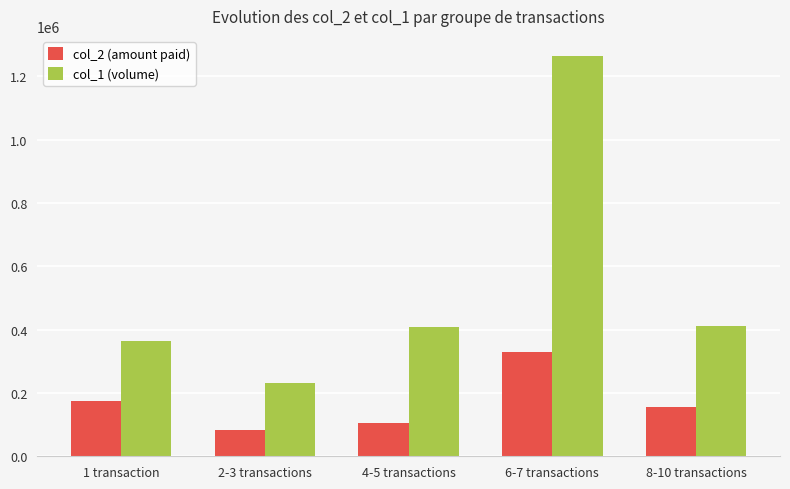

List the series in order of their overall mean, highest first.

col_1 (volume), col_2 (amount paid)